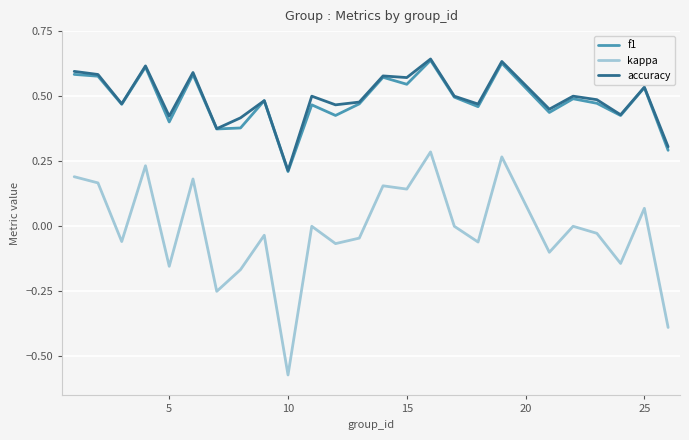

Which series has the widest spread of values?

kappa